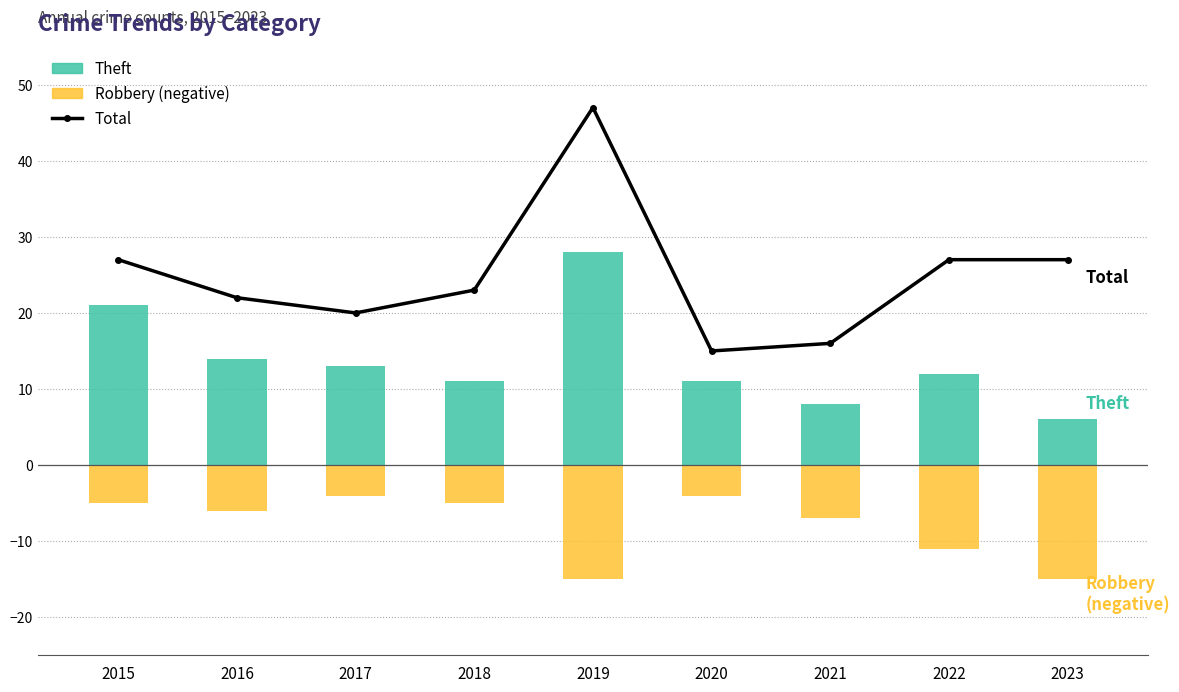

What is the value of the Theft bar at the 5th from the left?

28